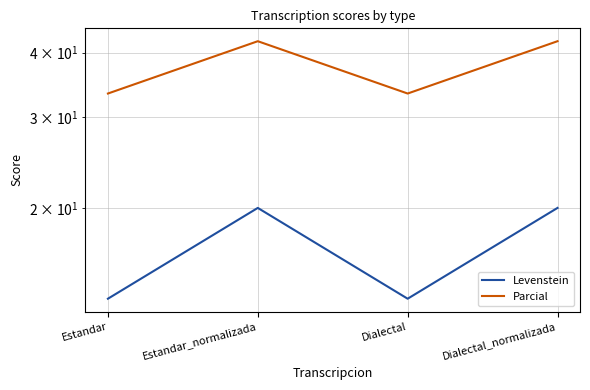

At Dialectal_normalizada, list the series in order from largest to smallest.

Parcial, Levenstein